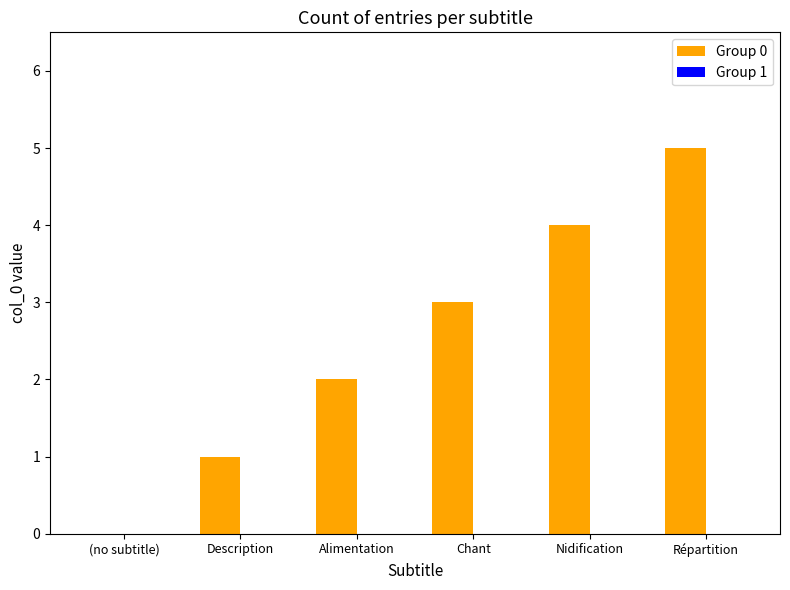

What is the greatest value displayed?

5